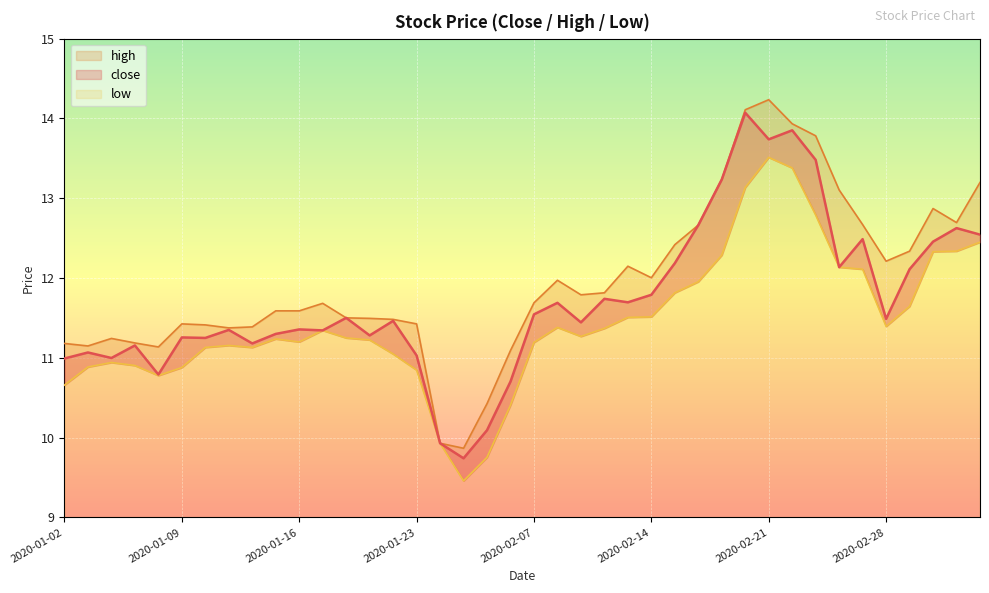

Which category has the highest value in the low series?

2020-02-21